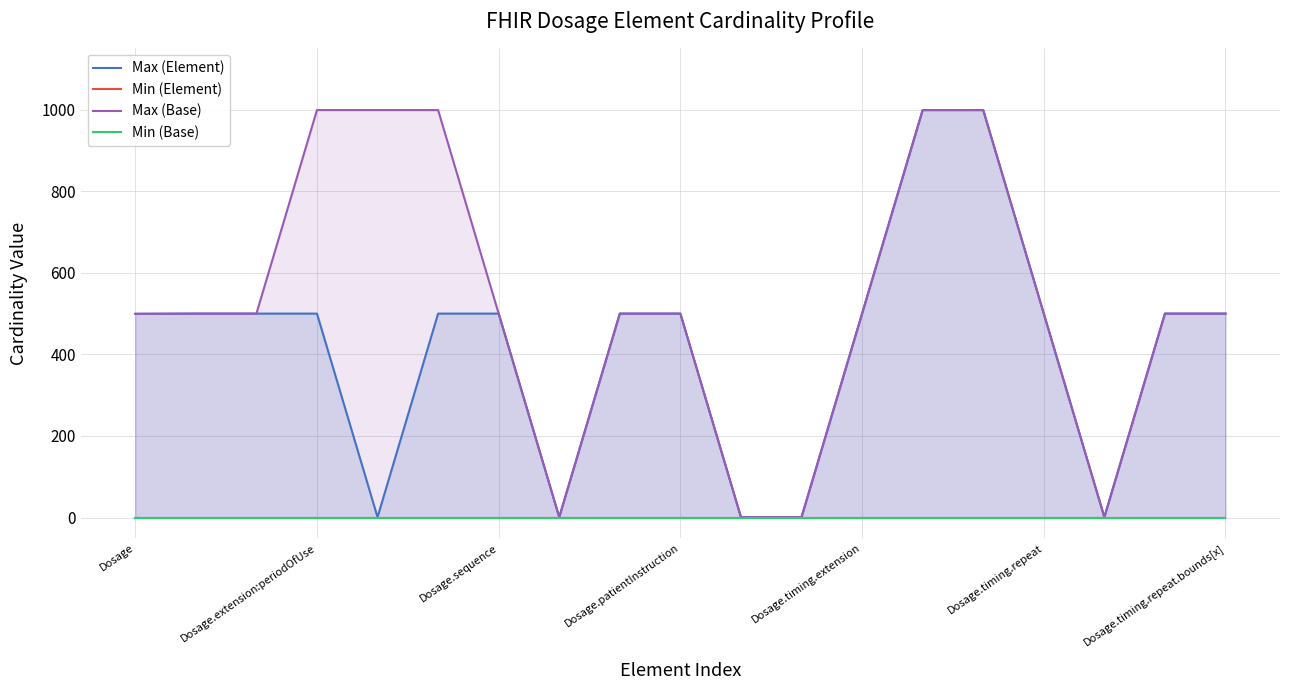

True or false: Min (Base) and Max (Element) cross at least once.

False